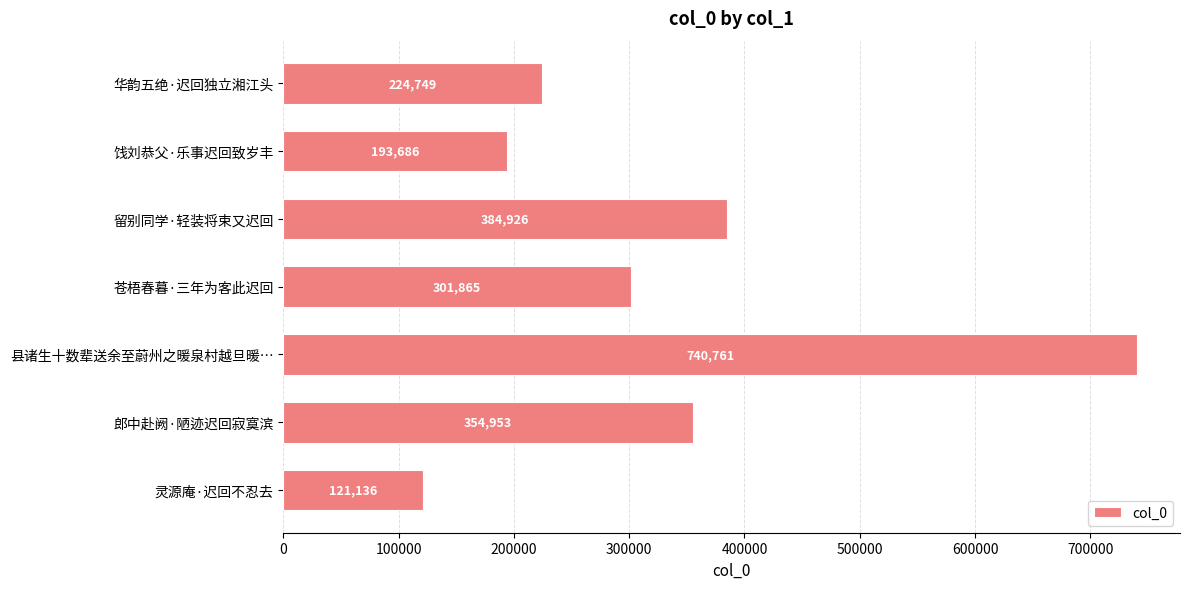

What is the value of the 5th bar from the top?

740761